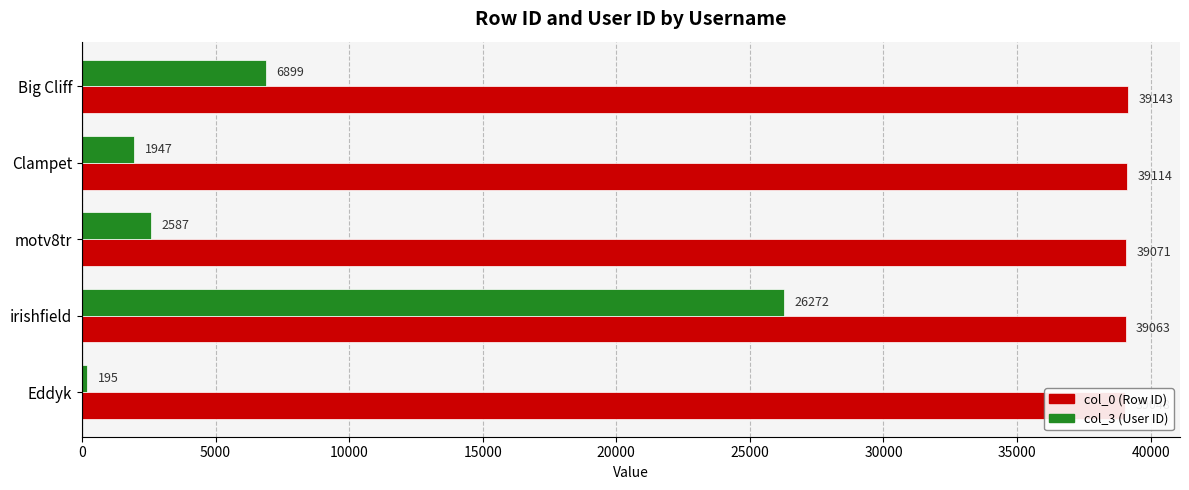

Reading left to right, extract all data points from this chart.

col_0 (Row ID): 39048	39063	39071	39114	39143
col_3 (User ID): 195	26272	2587	1947	6899